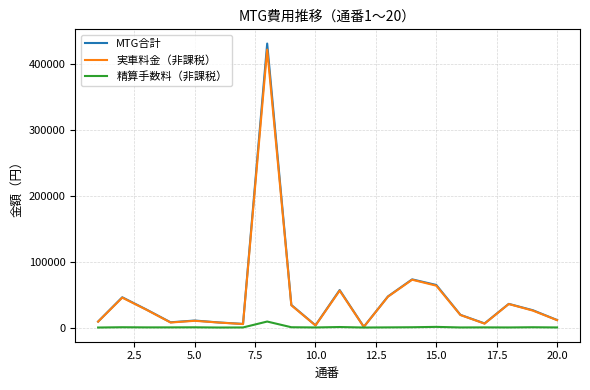

Which series has the largest range (max minus min)?

MTG合計